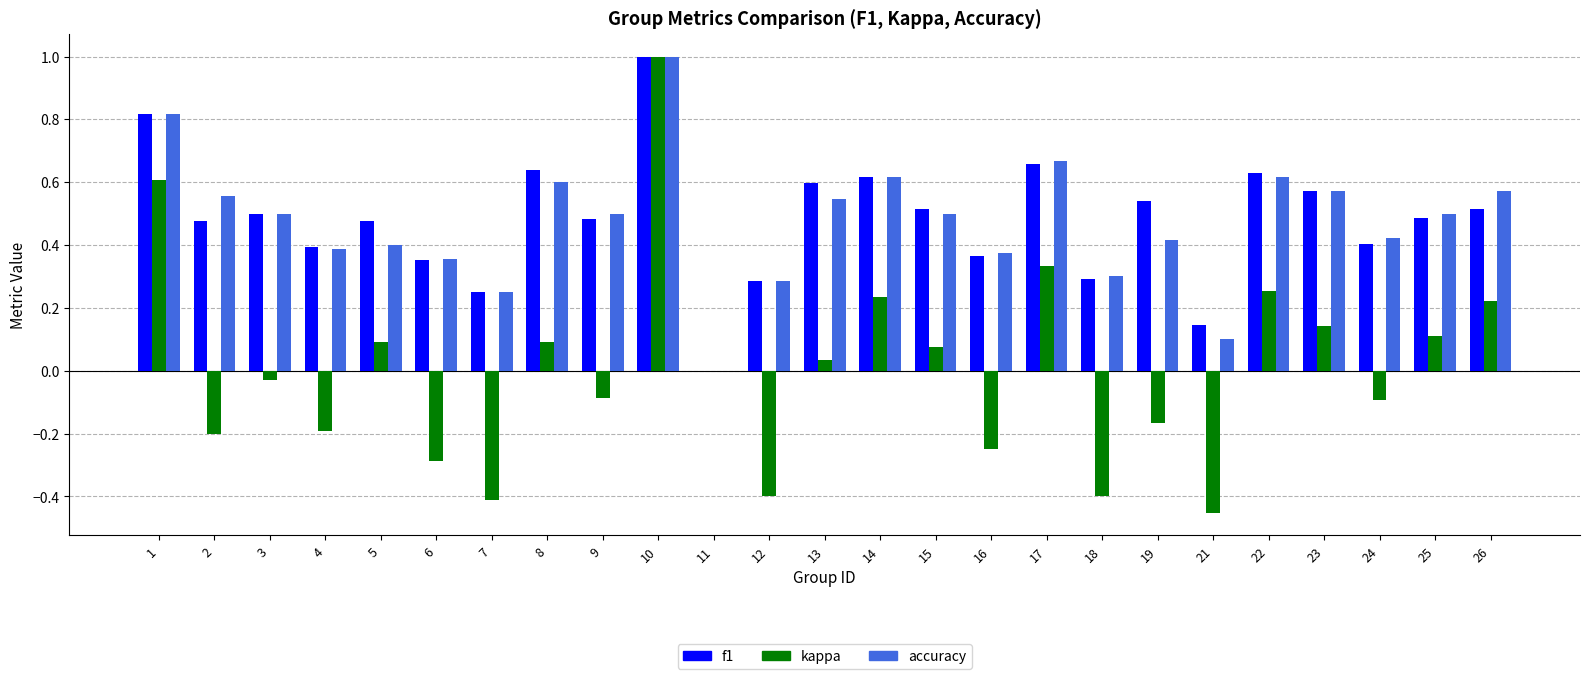

Which series changed the most between 1 and 19?

kappa